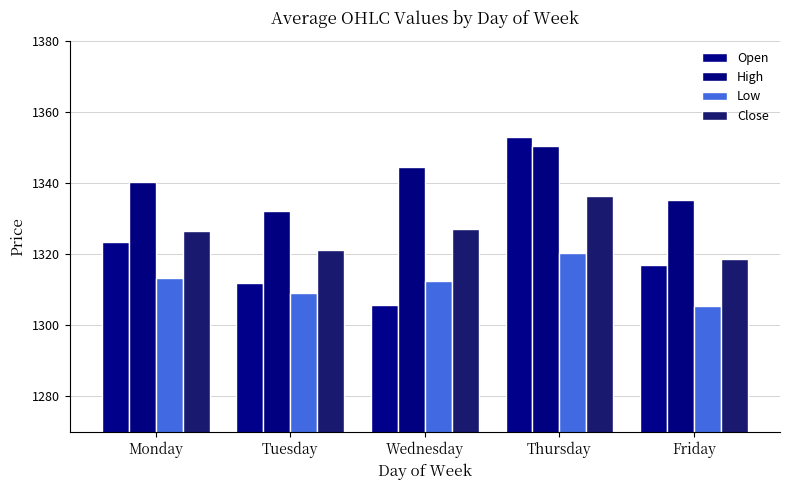

Reading left to right, extract all data points from this chart.

Open: Monday=1323.3	Tuesday=1311.8	Wednesday=1305.6	Thursday=1353.1	Friday=1316.8
High: Monday=1340.2	Tuesday=1332.2	Wednesday=1344.6	Thursday=1350.3	Friday=1335.2
Low: Monday=1313.3	Tuesday=1308.9	Wednesday=1312.5	Thursday=1320.2	Friday=1305.5
Close: Monday=1326.5	Tuesday=1321.1	Wednesday=1327.2	Thursday=1336.3	Friday=1318.7